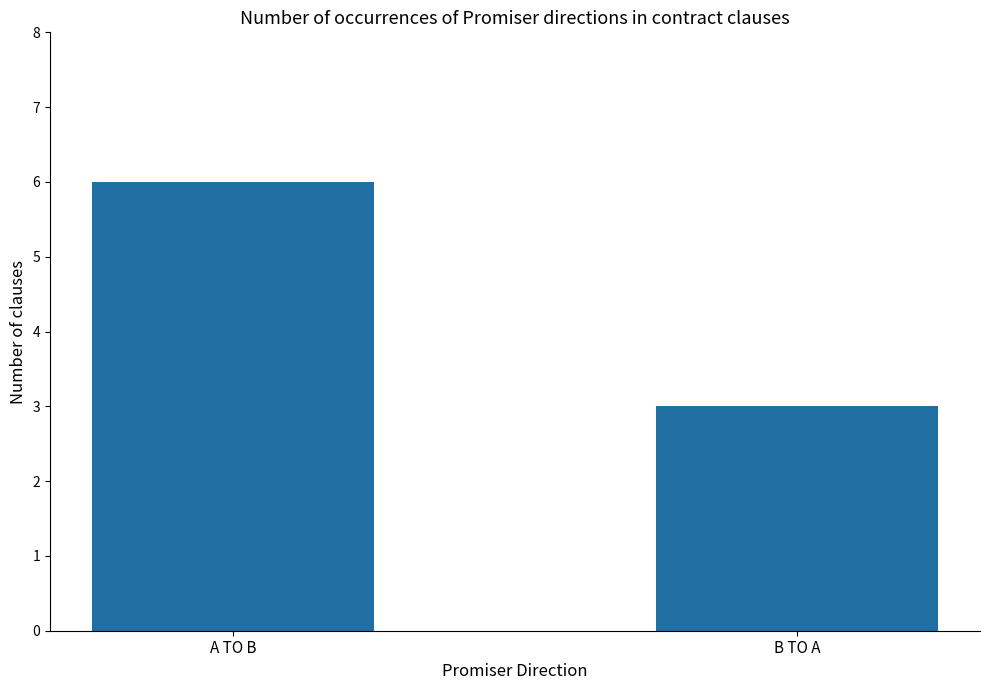

What is the maximum value shown in the chart?

6